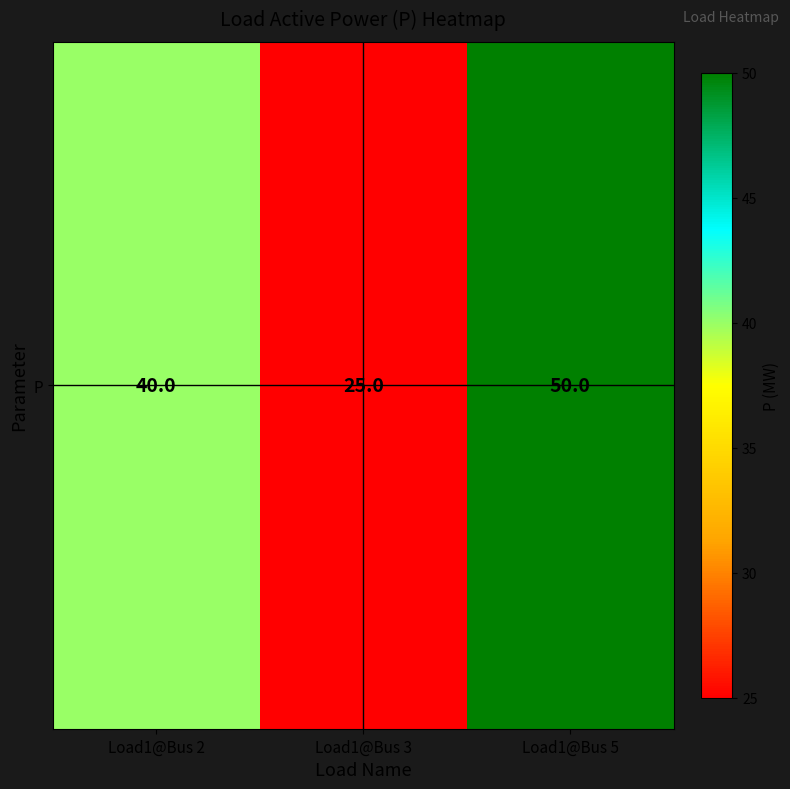

Is it true that the value at Load1@Bus 3 is 25?

True